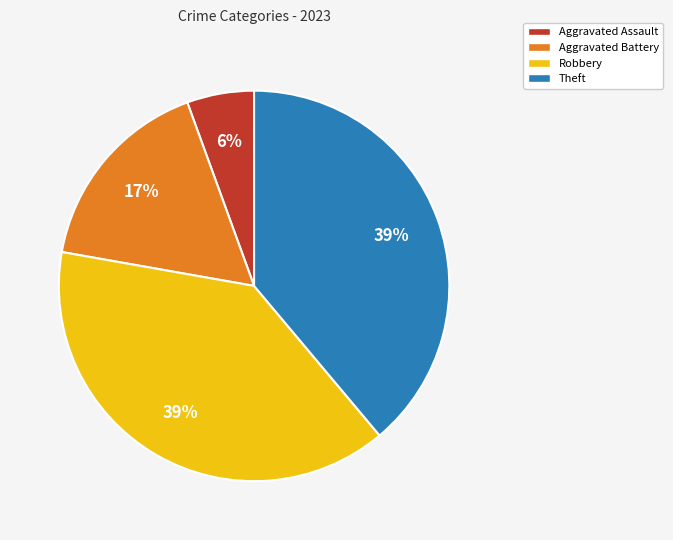

Is Theft the majority of the pie?

No